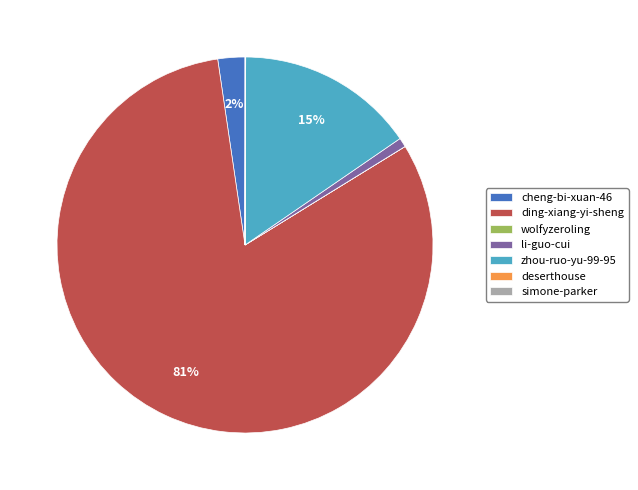

To the nearest percent, what is the average slice percentage?

14%